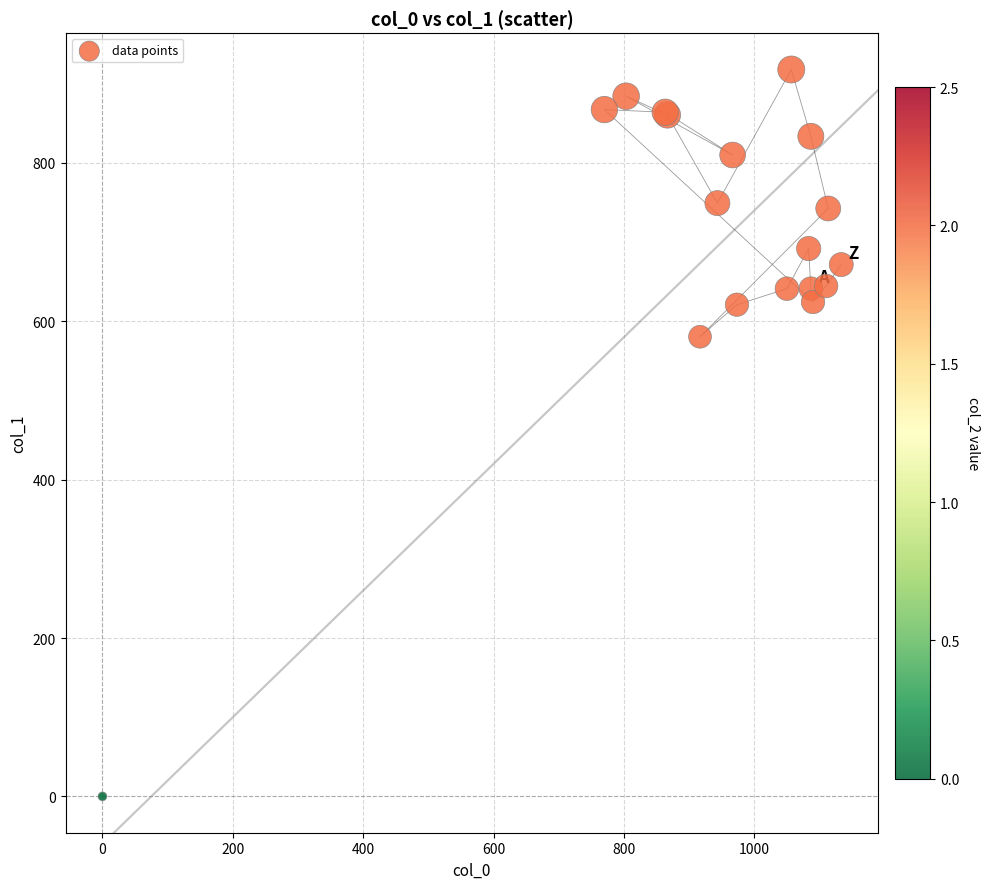

What Y value in the scatter plot is closest to 459?

580.5